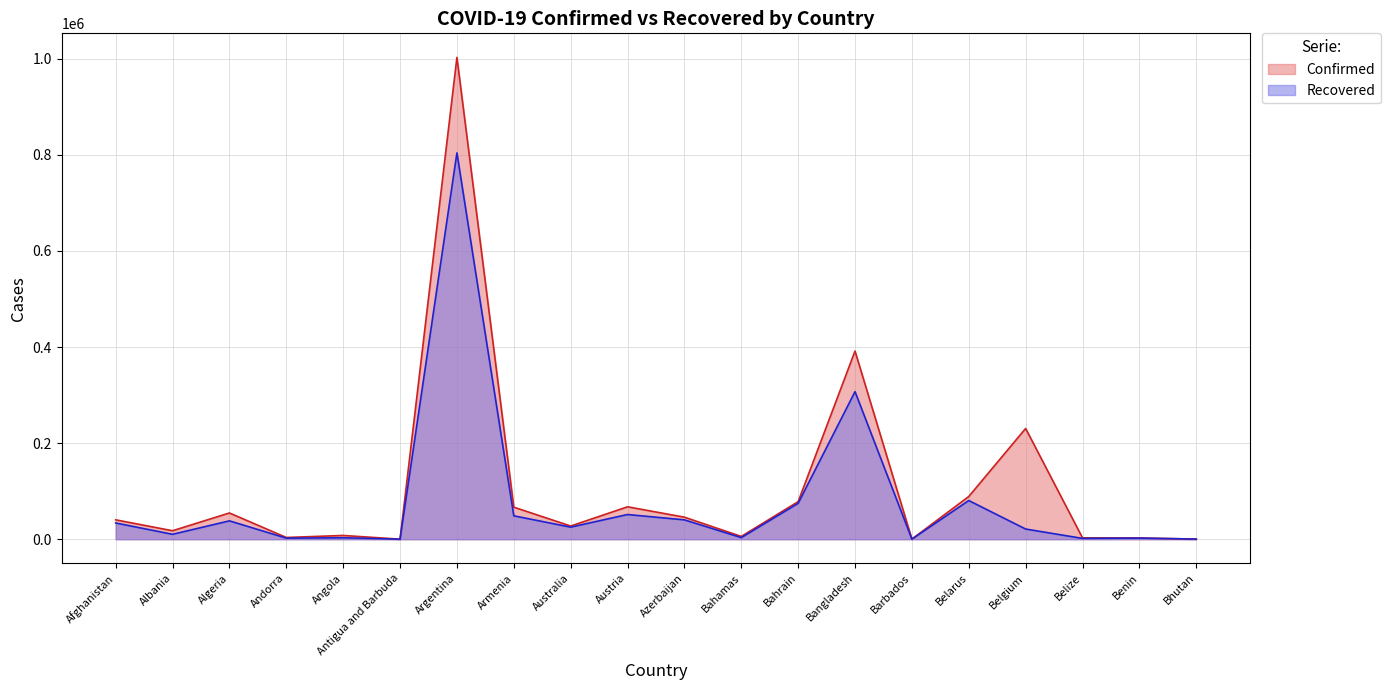

Reading left to right, extract all data points from this chart.

Confirmed: 40357	17651	54616	3623	7829	119	1002662	66694	27429	67451	45879	5773	78224	391586	222	88909	230480	2833	2496	330
Recovered: 33790	10225	38215	2273	3031	101	803965	48734	25126	51407	40272	3339	74683	307141	203	80503	21214	1692	2330	301